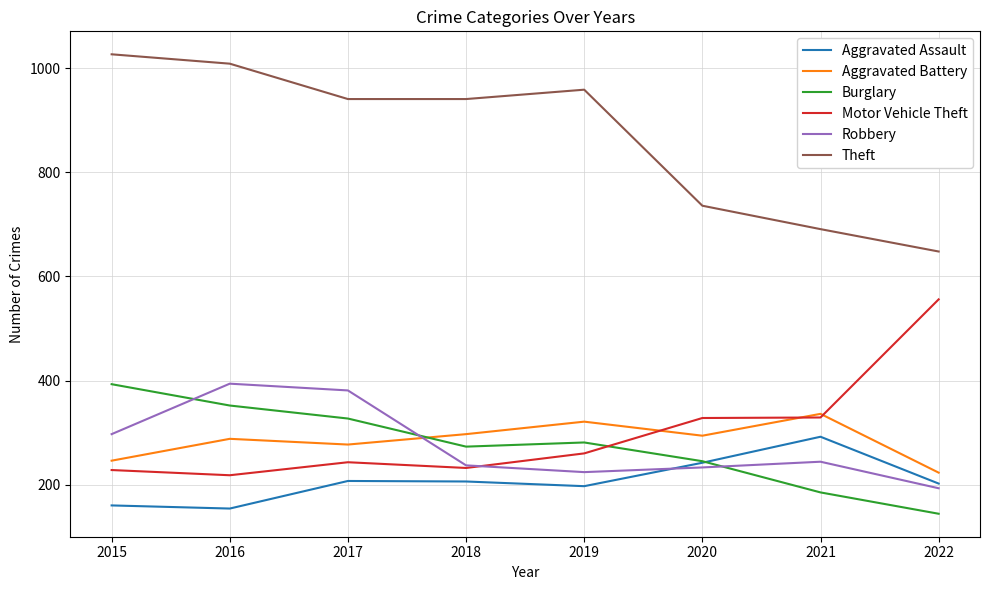

The value of Burglary at 2017 is 327. True or false?

True